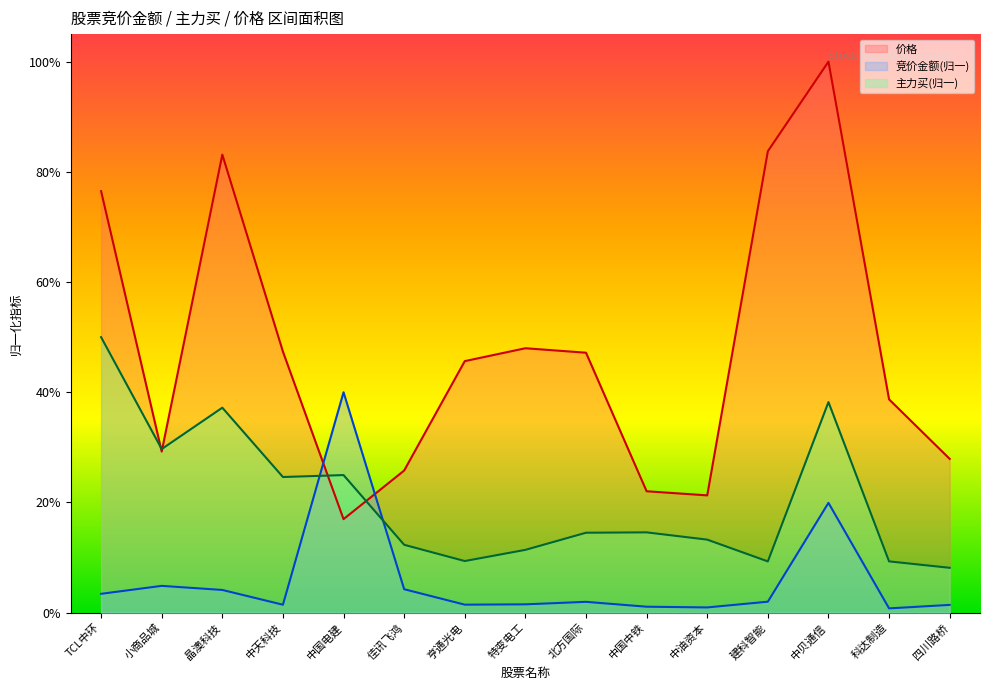

Where do 竞价金额 and 主力买 first cross each other?

中天科技 and 中国电建